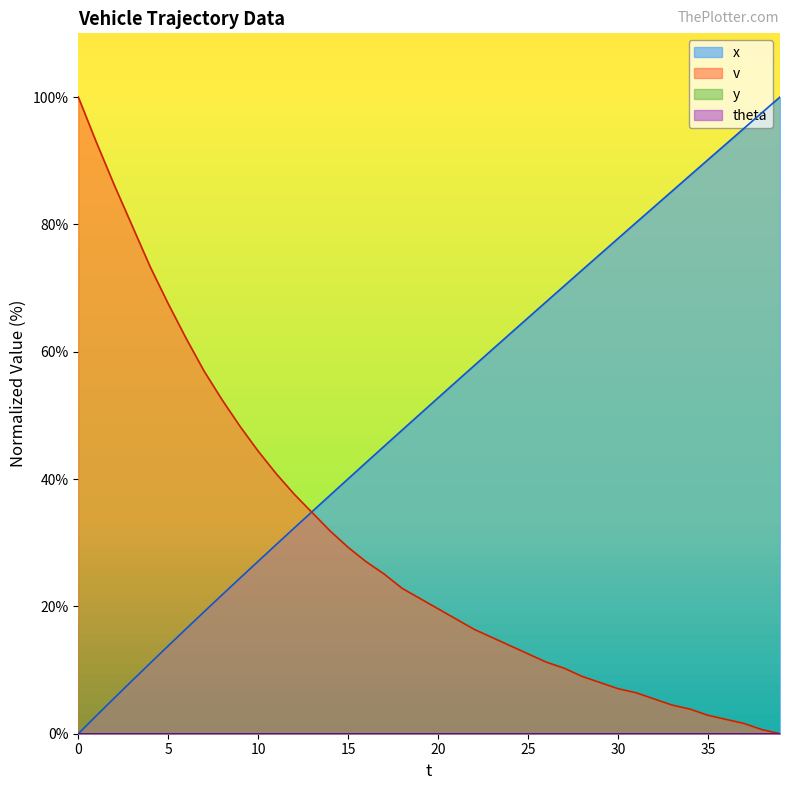

Which label corresponds to the largest value in the chart?

39